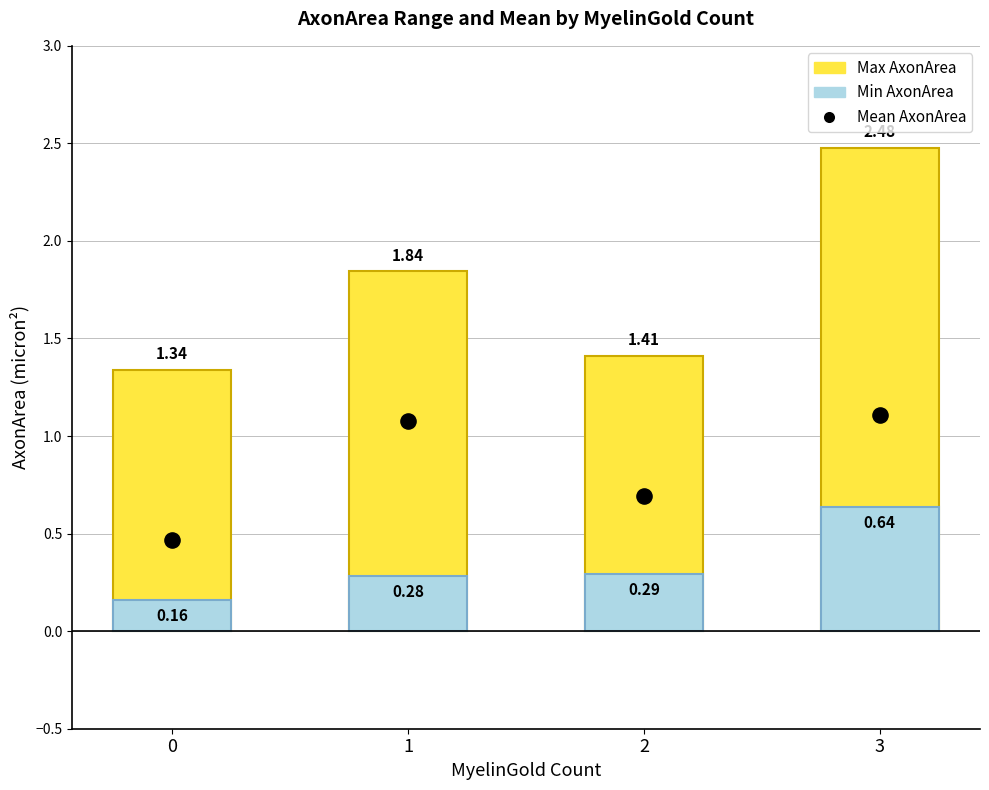

Which series has the largest Y range (max minus min)?

Max AxonArea